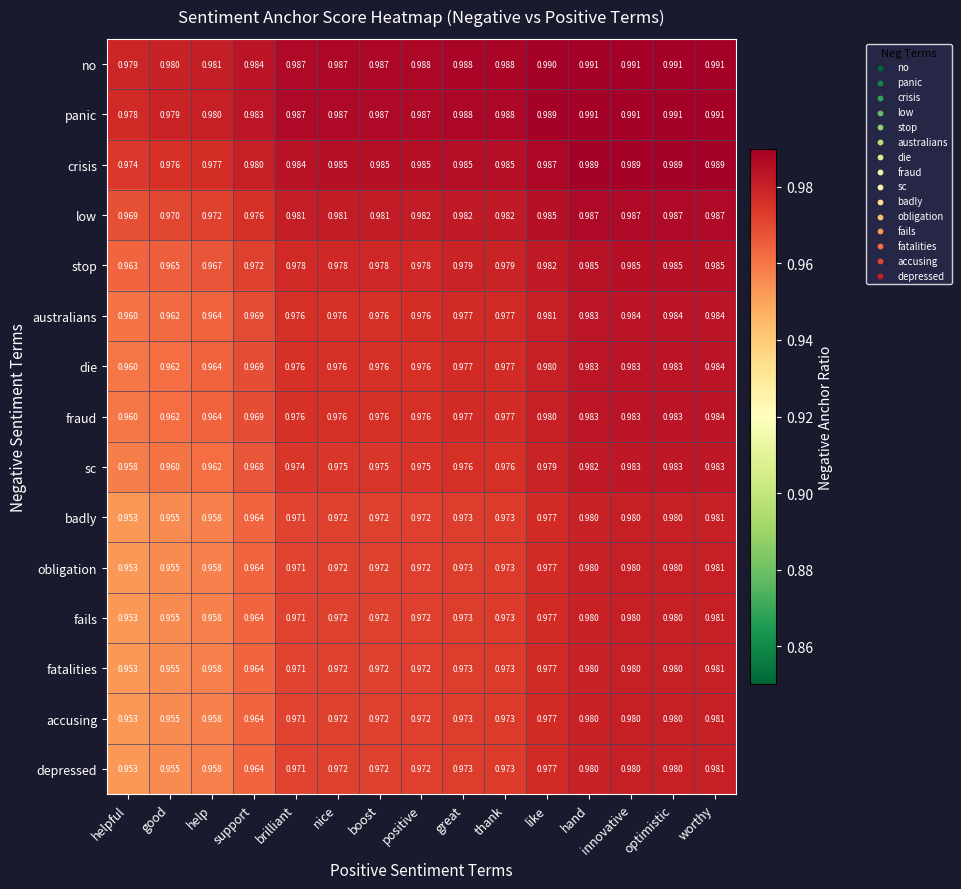

Where is panic nearest to the value 0?

helpful